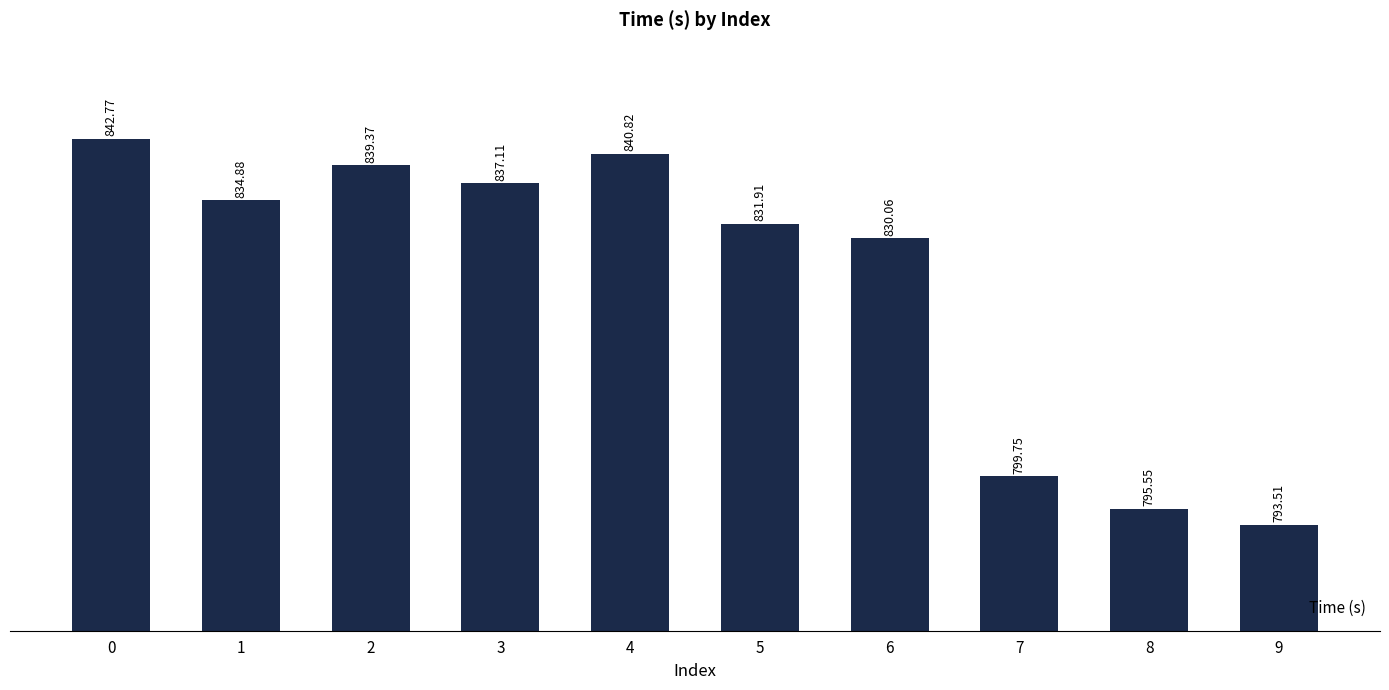

List the labels in order of value, largest first.

0, 4, 2, 3, 1, 5, 6, 7, 8, 9